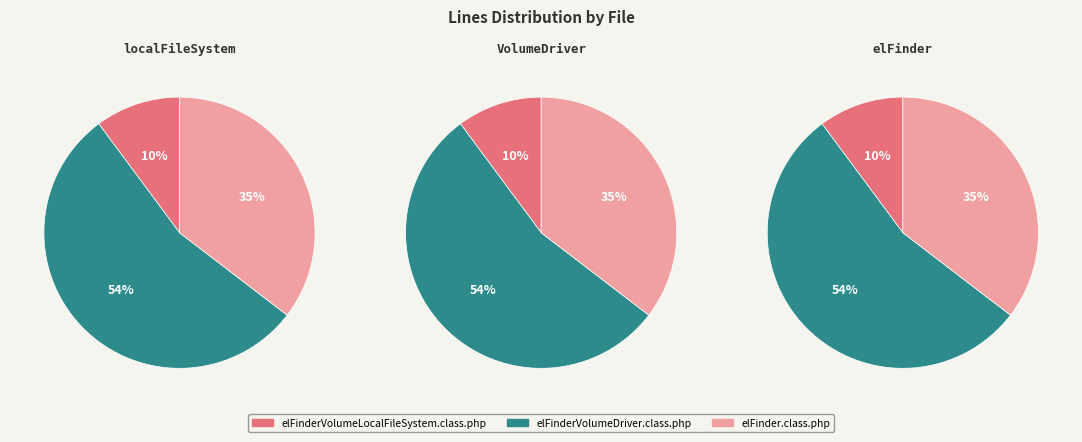

How many slices are in this pie chart?

3